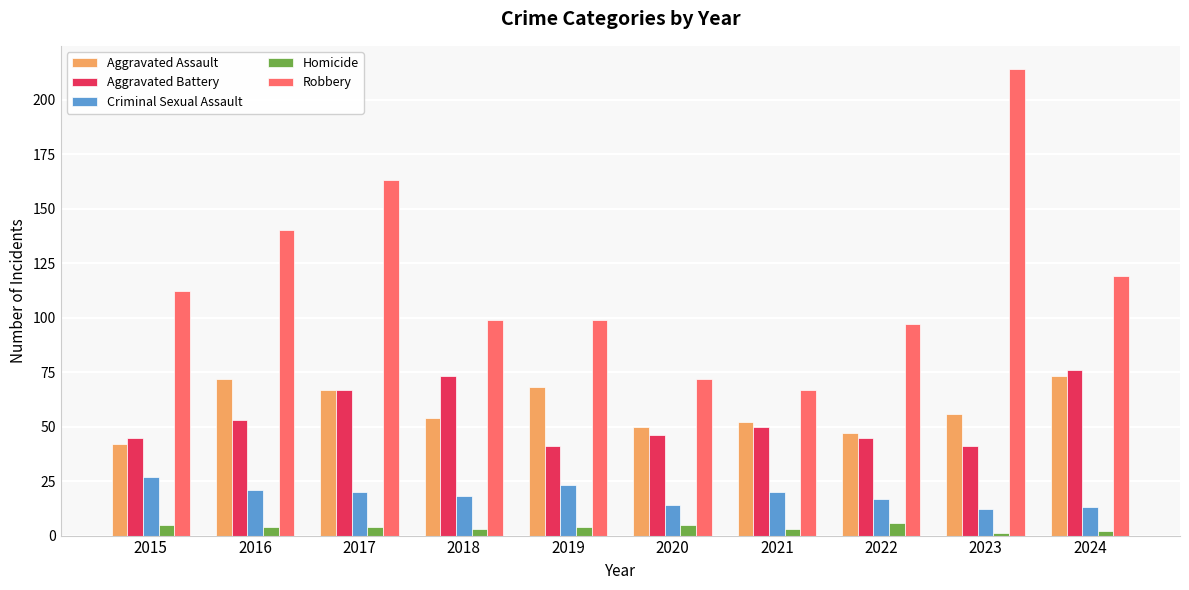

Which series has the largest total across all categories?

Robbery